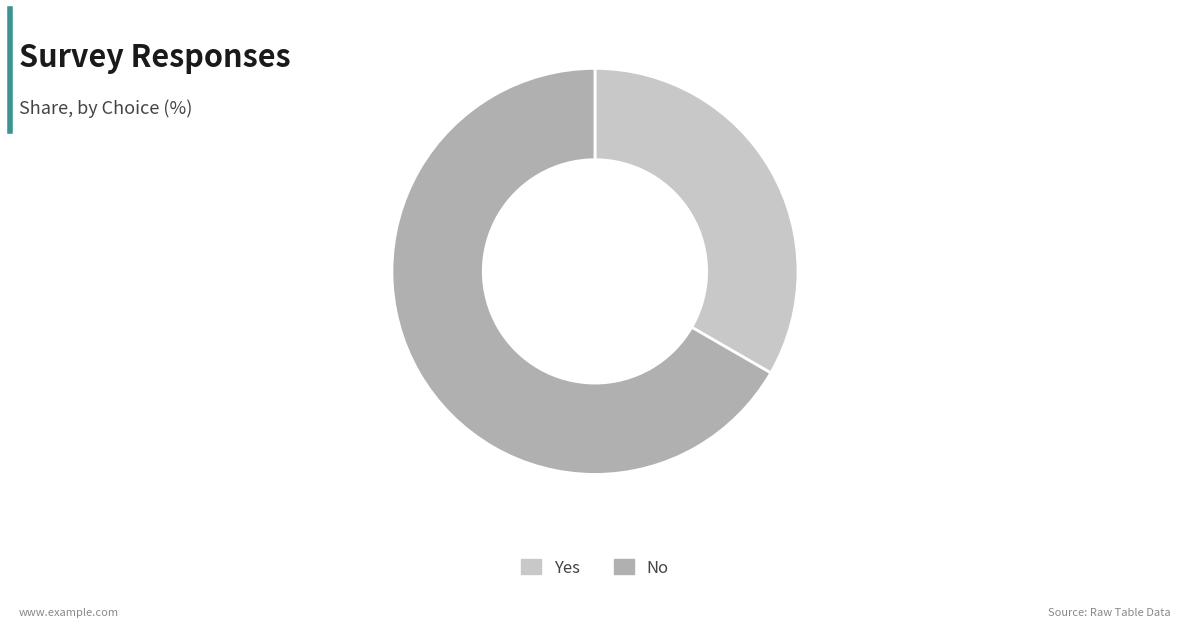

Does Yes represent more than half of the total?

No